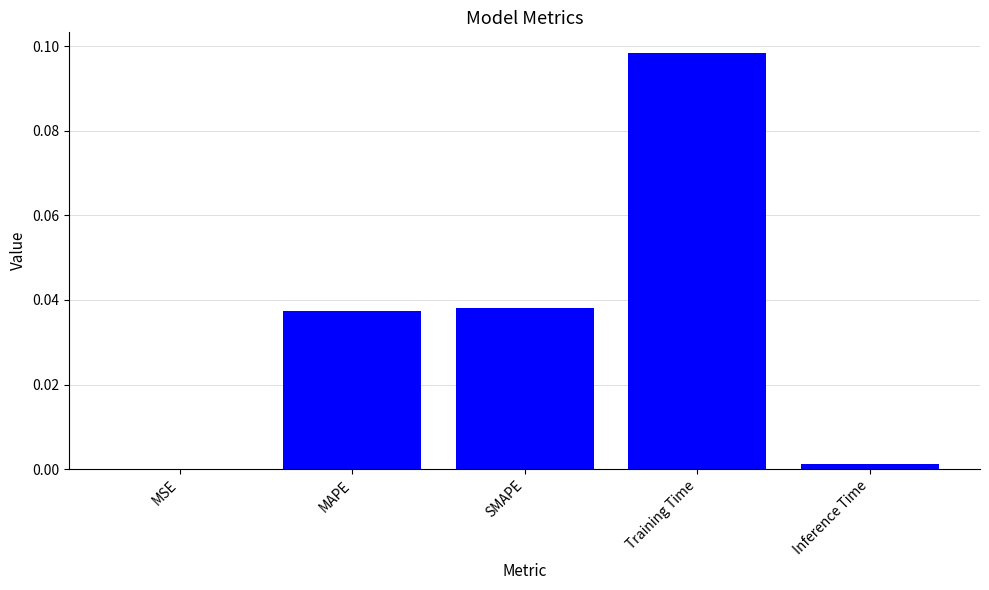

Is it true that the value at MAPE is 0.0?

True